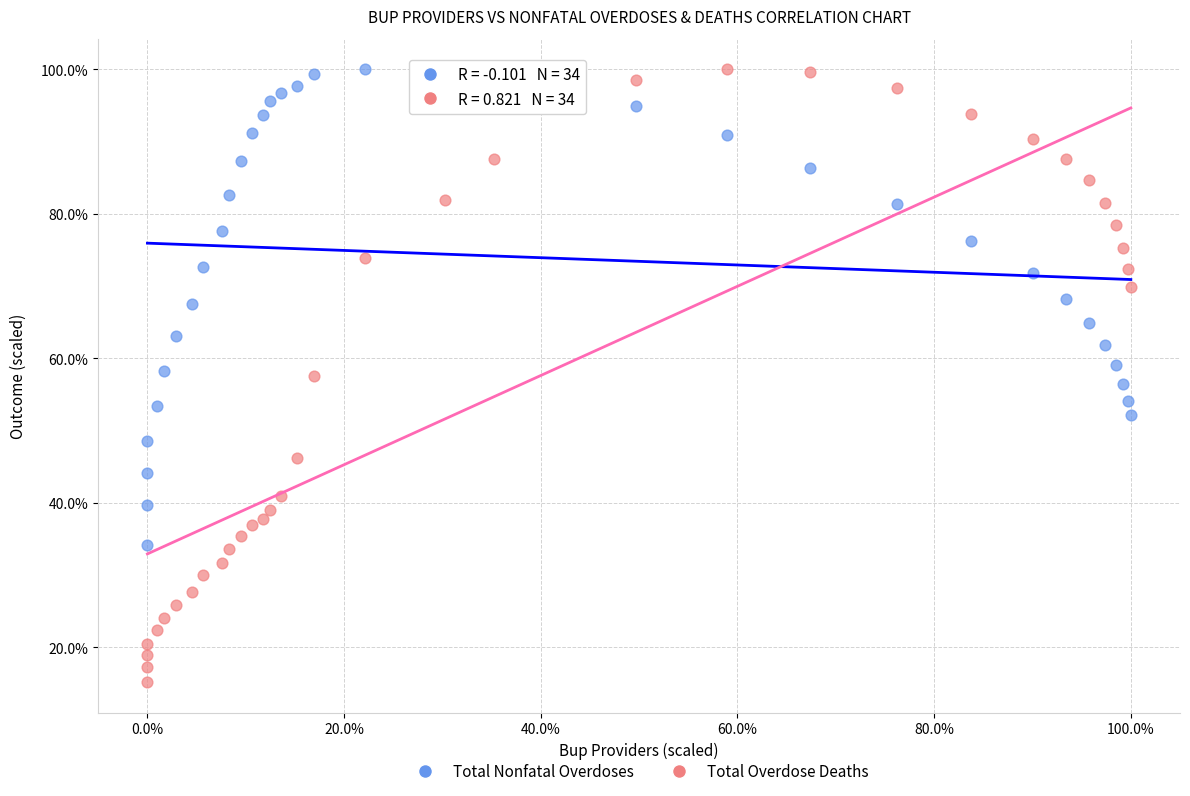

What are all the series names shown in the legend?

Total Nonfatal Overdoses, Total Overdose Deaths